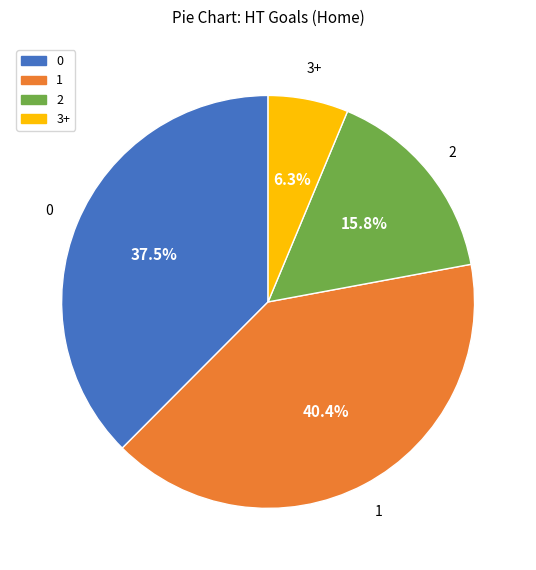

Is there any slice that represents more than half of the pie?

No